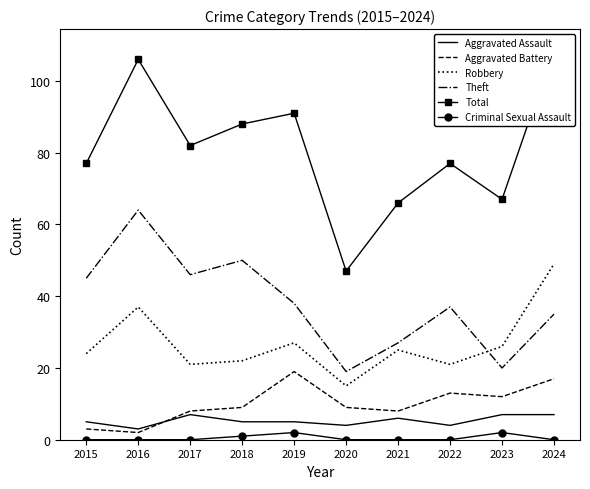

Is it true that Total equals 66 at 2021?

True